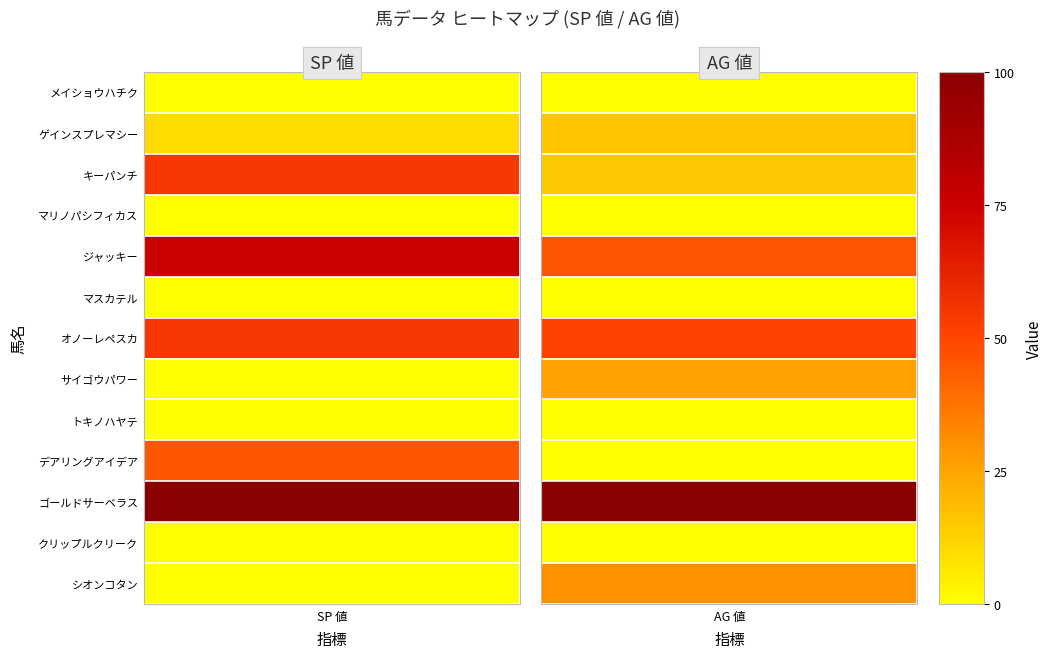

Is the value of sp_values at 3 greater than the value of ag_values at 9?

No